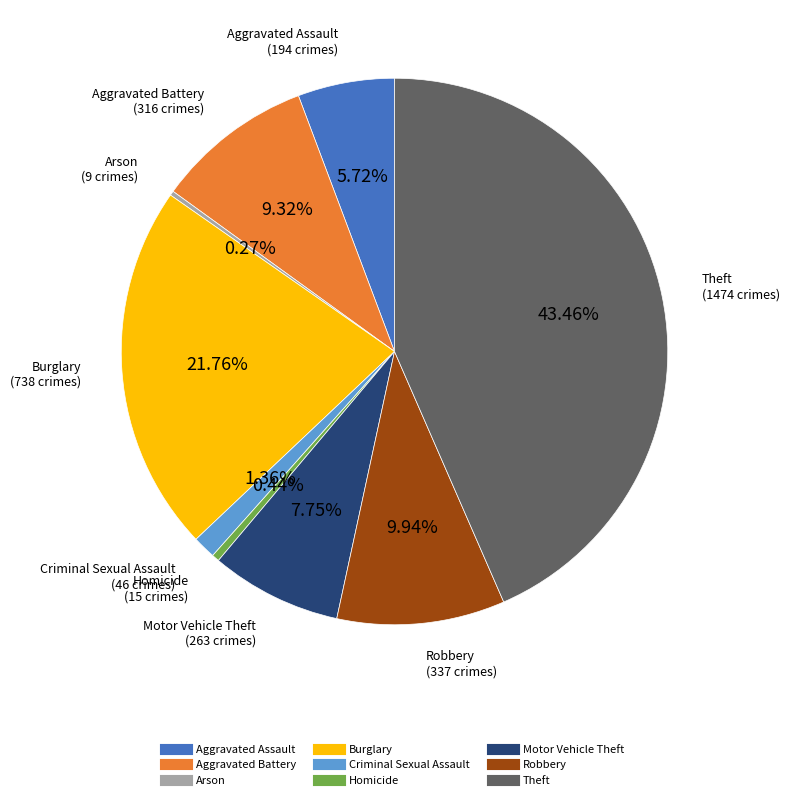

Does any single category account for the majority?

No